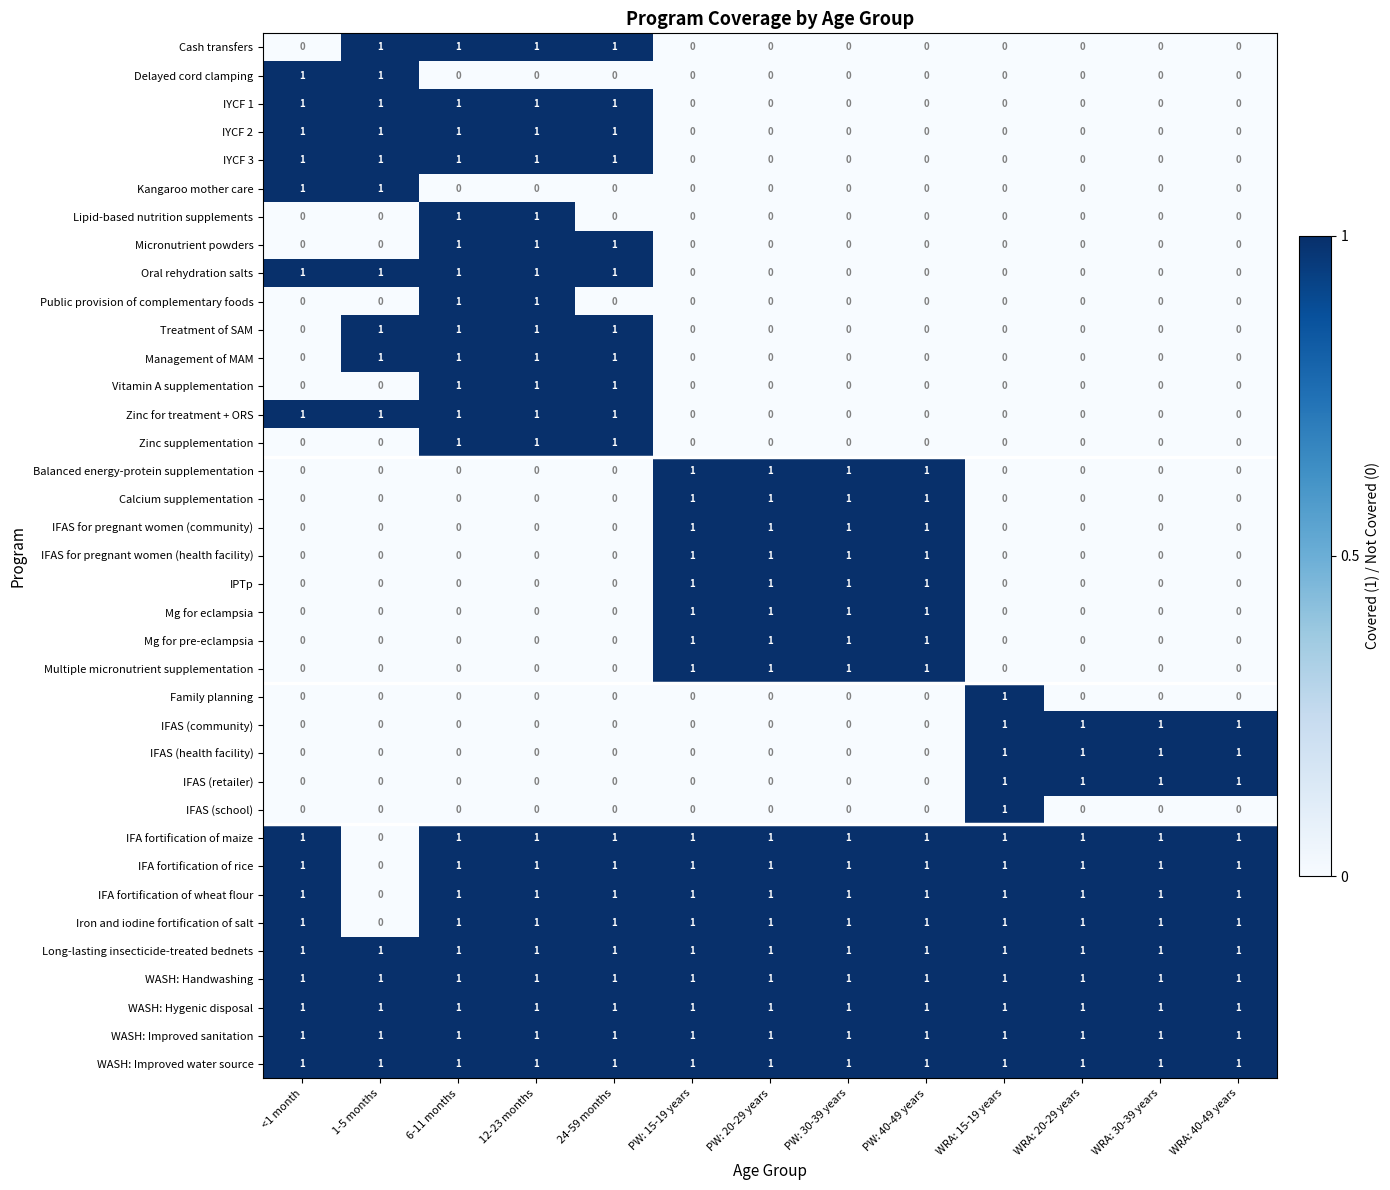

At how many categories does at least one series exceed 0?

13